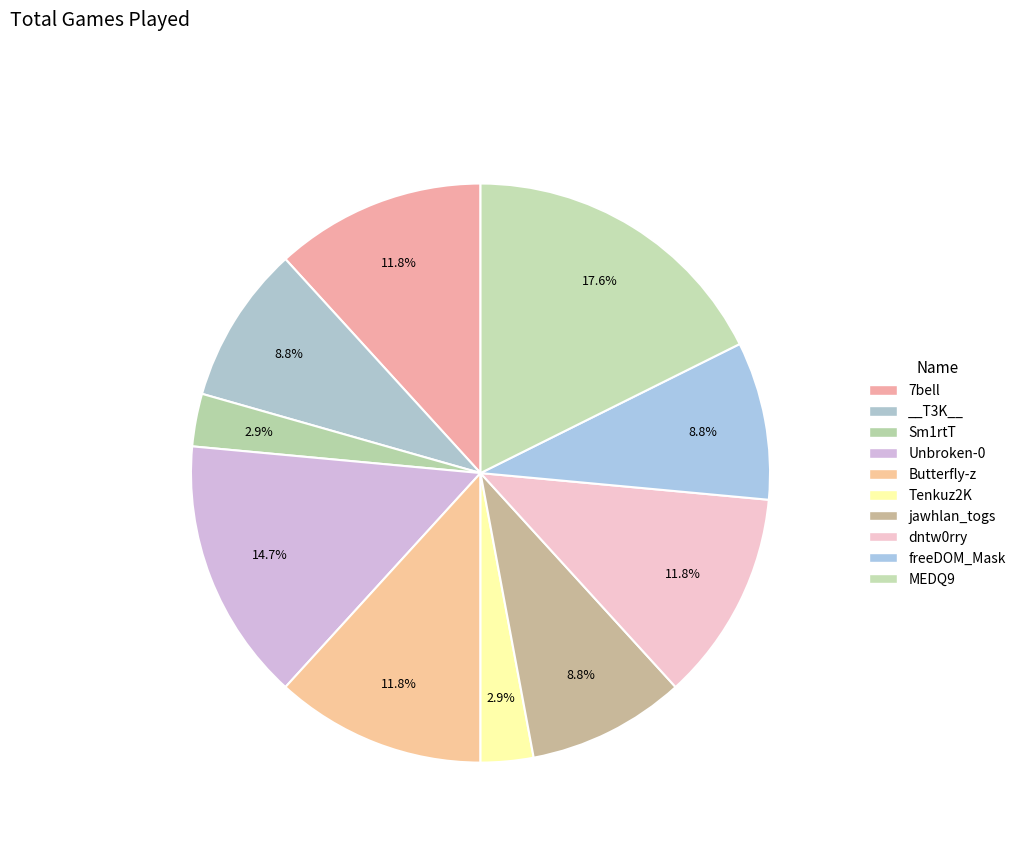

What is the smallest slice in the pie chart?

Sm1rtT